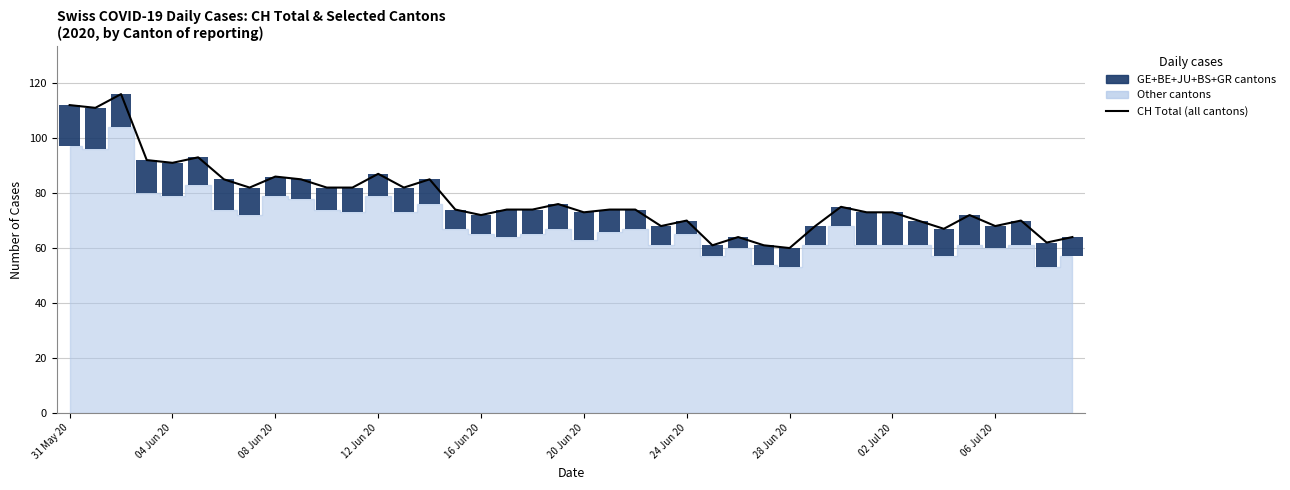

What is the minimum value shown in the chart?

4